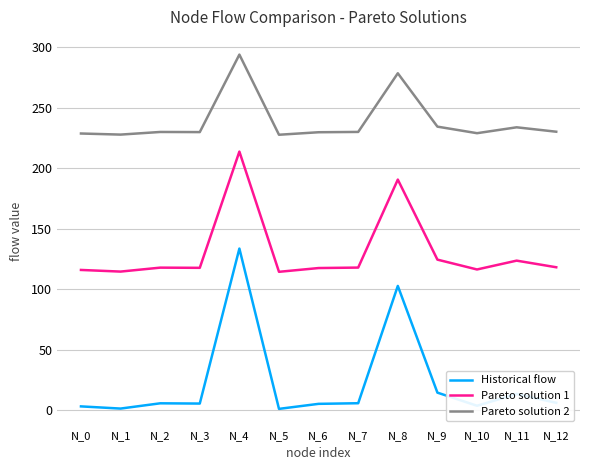

At N_11, list the series in order from smallest to largest.

Historical flow, Pareto solution 1, Pareto solution 2